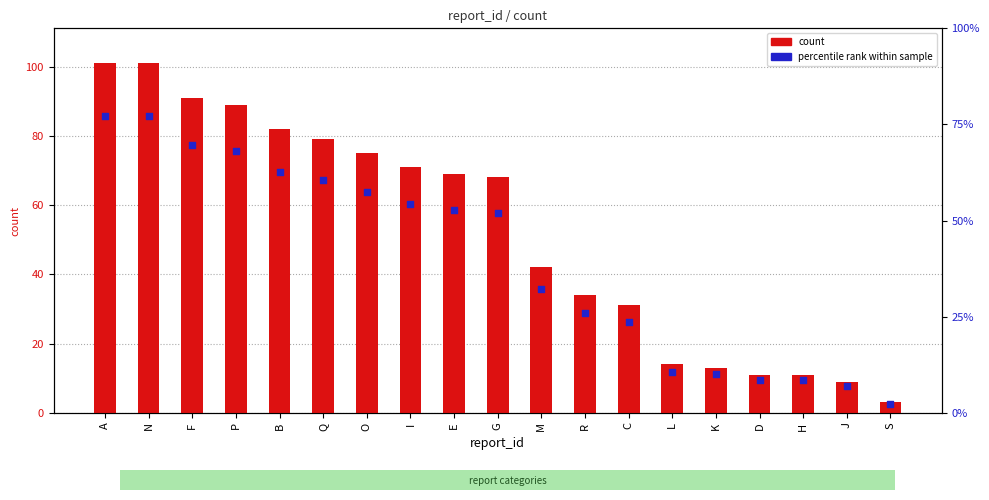

At which category is the sum across all series the highest?

A